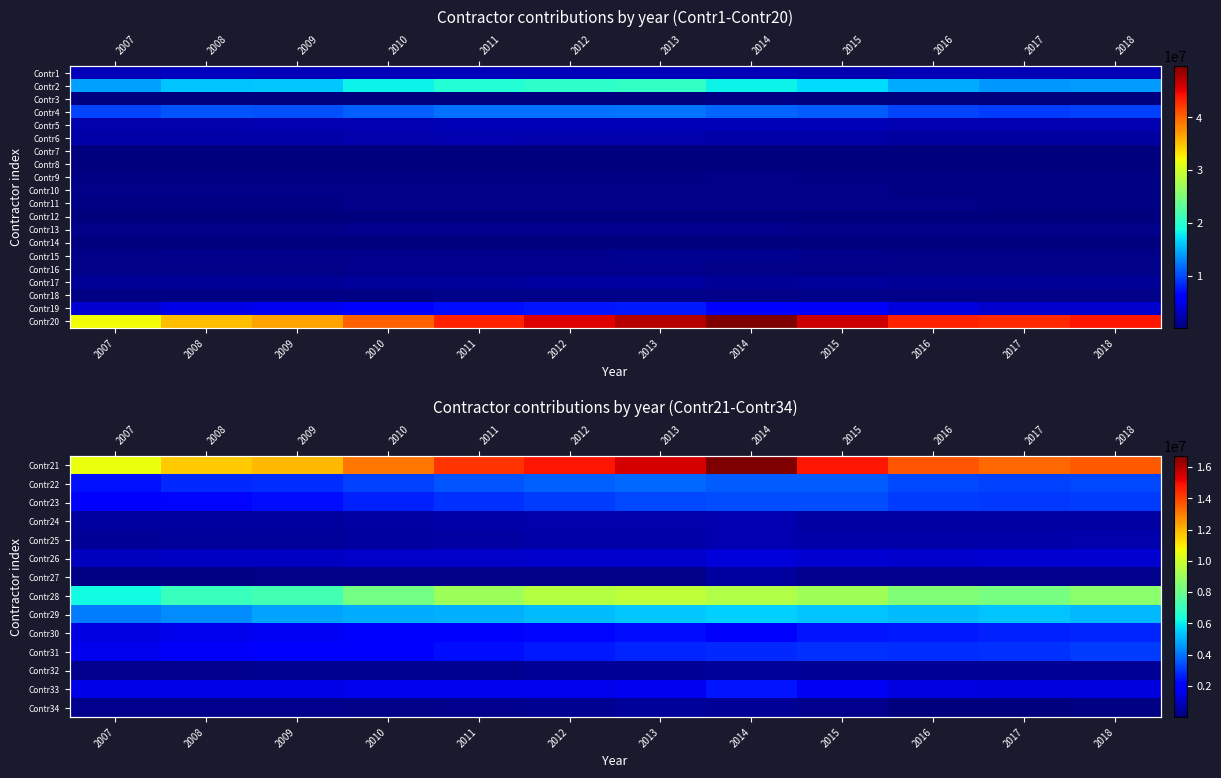

What is the difference between the highest and lowest values at 2016?

43443257